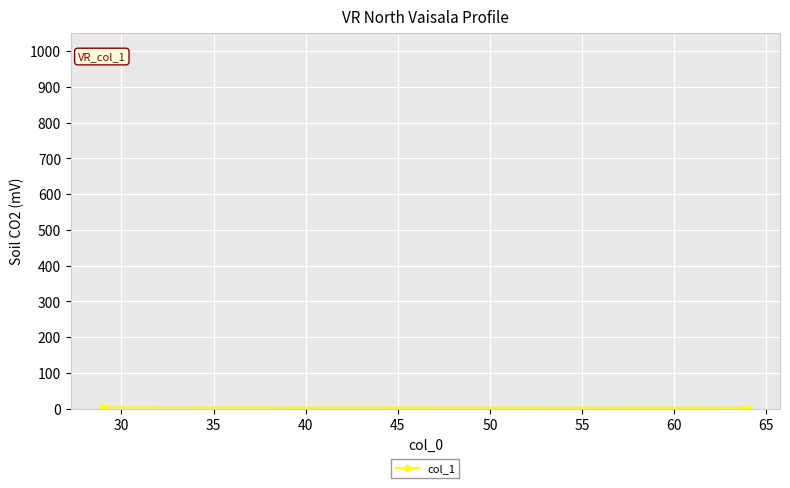

How many lines are shown in the chart?

1